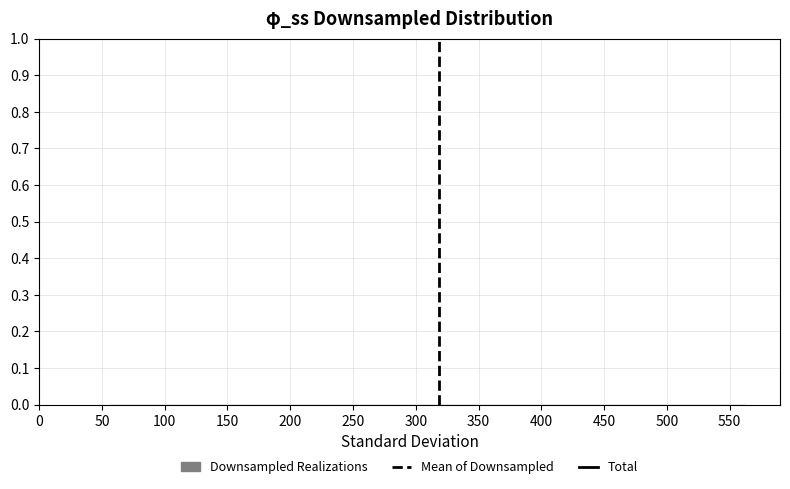

Reading left to right, transcribe this chart: for each bar, give the range it covers on the x-axis and its height. Neither the bar edges nor the heights are printed on the chart, so give them approximately, as read against the axes.

0 to 55: under 0.01
55 to 110: under 0.01
110 to 170: under 0.01
170 to 225: under 0.01
225 to 280: under 0.01
280 to 335: under 0.01
335 to 395: under 0.01
395 to 450: under 0.01
450 to 505: under 0.01
505 to 560: under 0.01